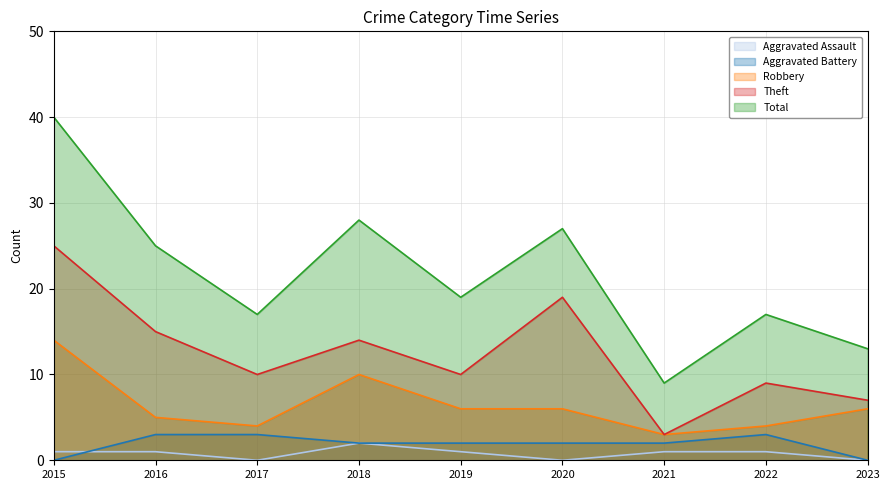

At which label is Total closest to 24?

2016